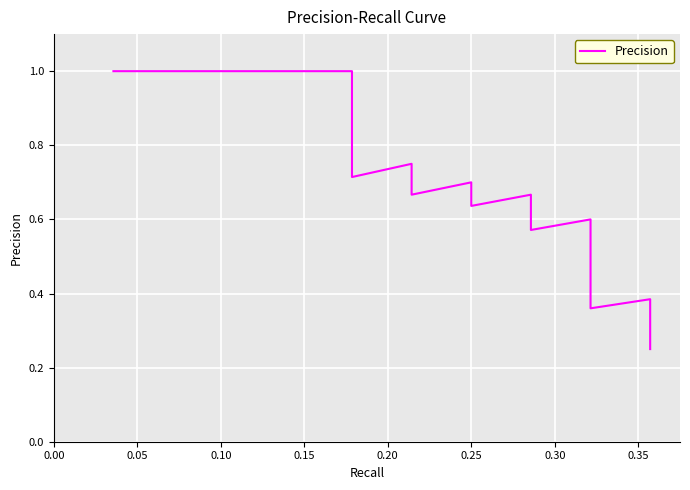

What is the sum of all values?

20.9